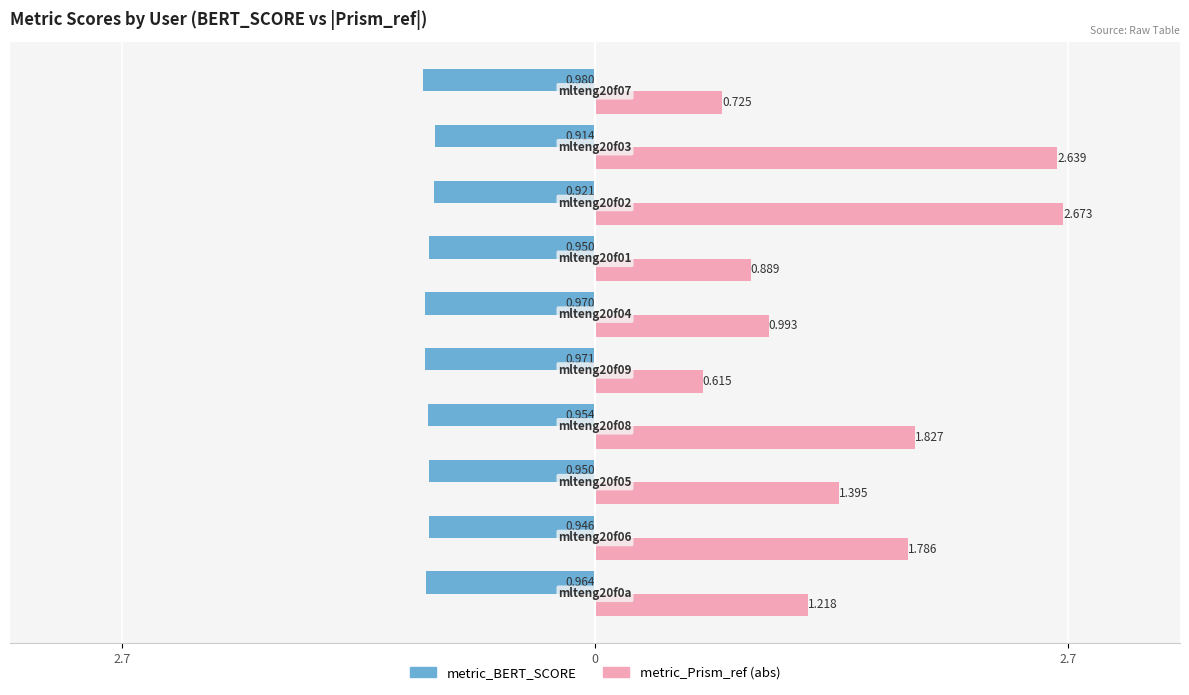

Which series has the largest range (max minus min)?

metric_Prism_ref (abs)